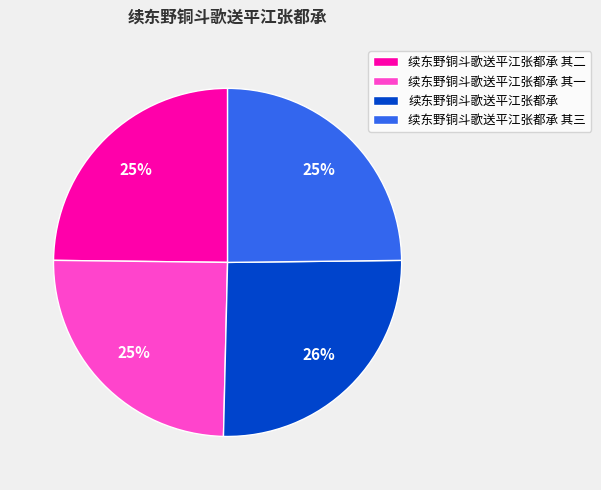

Approximately how many times larger is the value at 续东野铜斗歌送平江张都承 其三 compared to 续东野铜斗歌送平江张都承 其二?

1.0